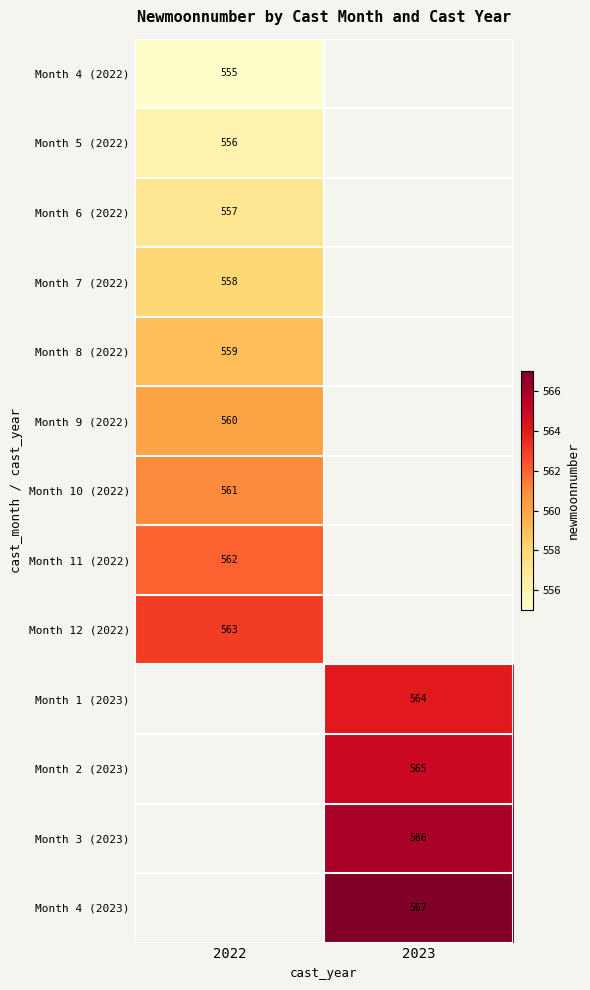

The Month 9 (2022) series shows 560 at 2022. True or false?

True